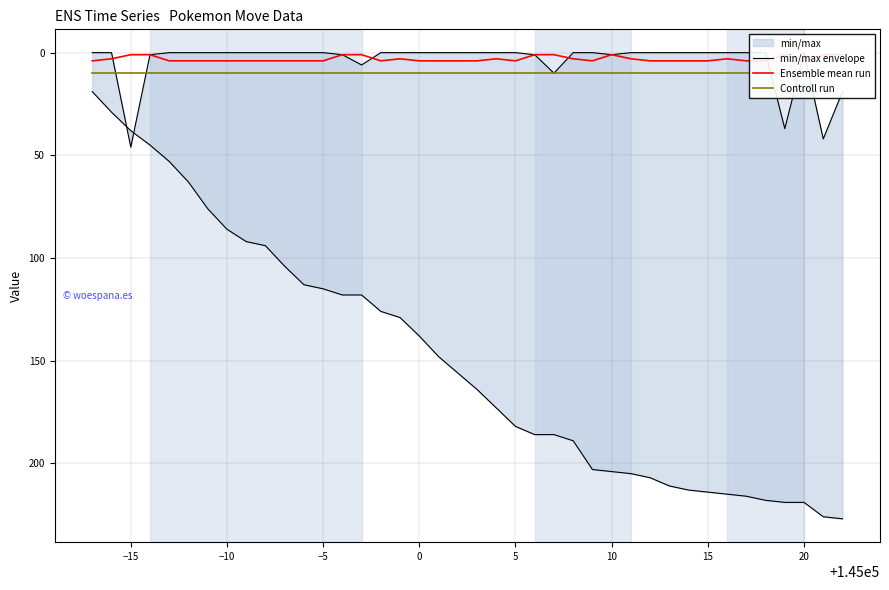

Is the value of Controll run at 32 greater than the value of min/max envelope at 20?

No